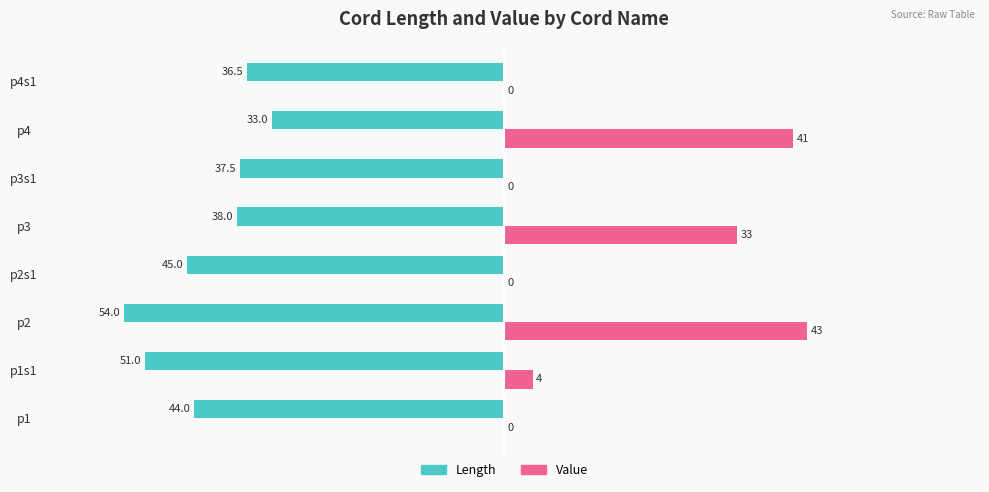

Which series changed the most between p1 and p3s1?

Length